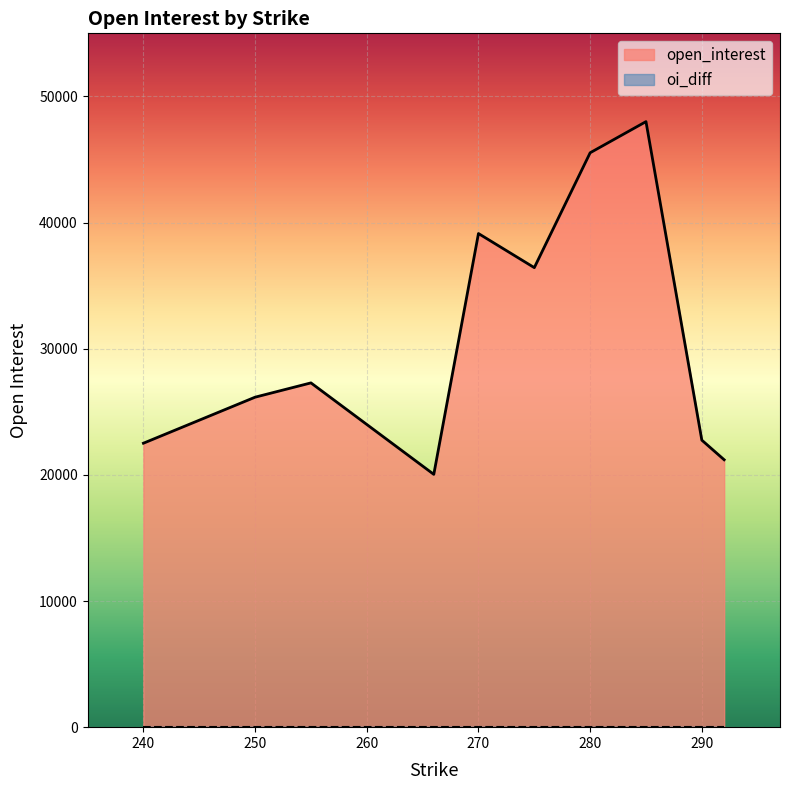

Rank the series by their average value, from highest to lowest.

open_interest, oi_diff